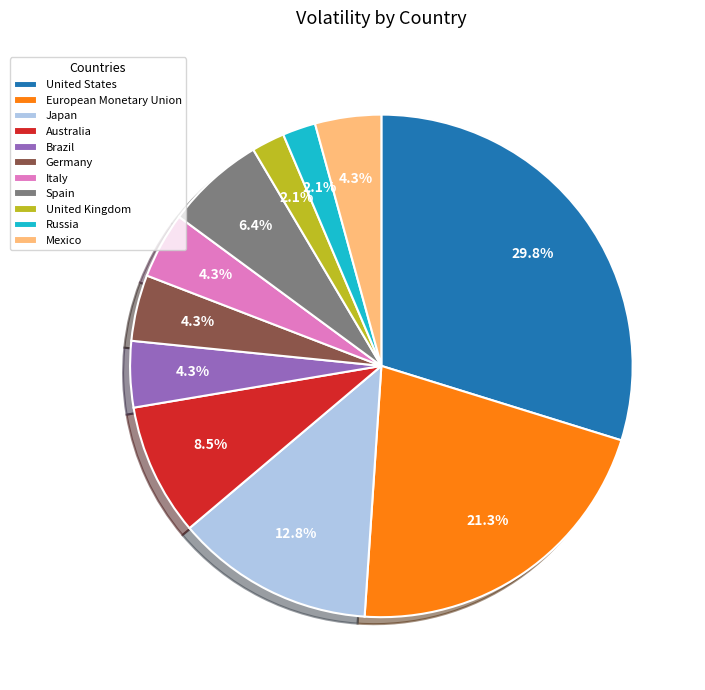

How many slices are in this pie chart?

11